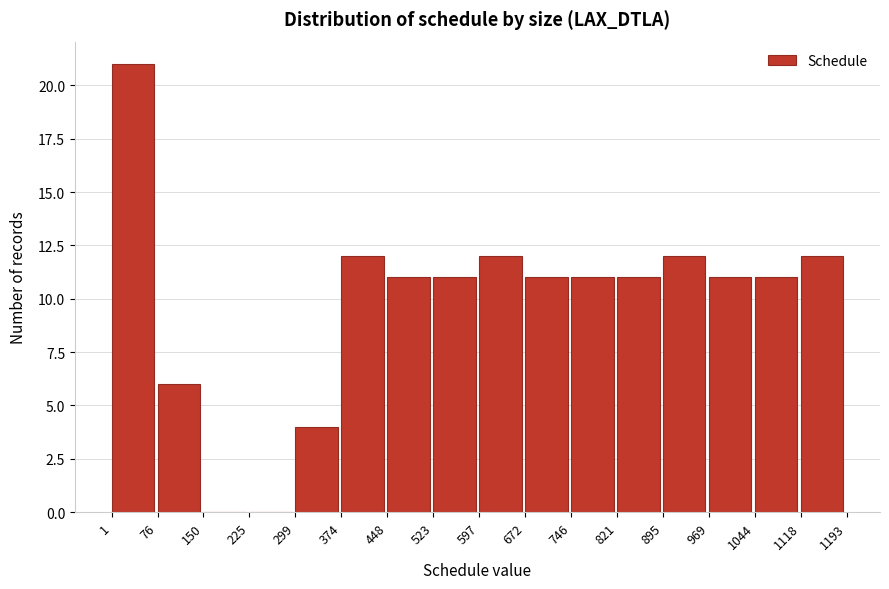

Reading left to right, transcribe this chart: for each bar, give the range it covers on the x-axis and its height. The values are not printed on the chart, so give them approximately, as read against the axis.

1 to 76: 21
76 to 150: 6
150 to 225: 0
225 to 299: 0
299 to 374: 4
374 to 448: 12
448 to 523: 11
523 to 597: 11
597 to 672: 12
672 to 746: 11
746 to 821: 11
821 to 895: 11
895 to 969: 12
969 to 1044: 11
1044 to 1118: 11
1118 to 1193: 12